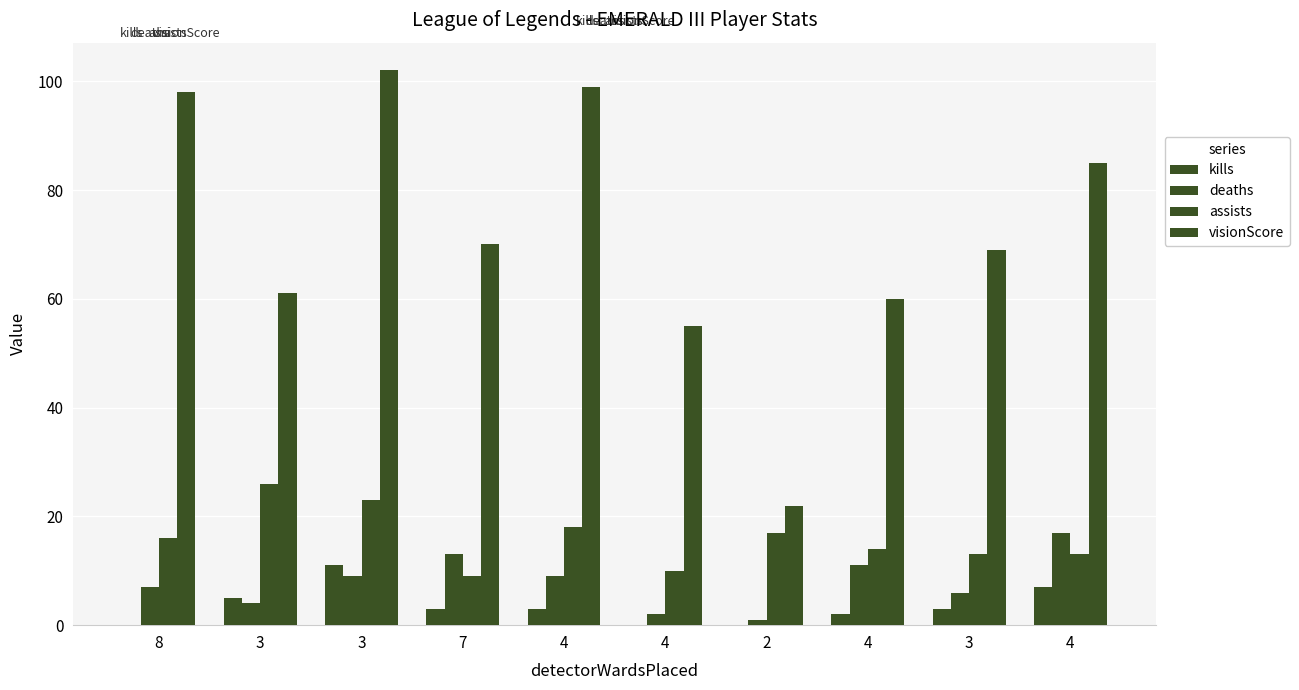

Are the bars horizontal?

No